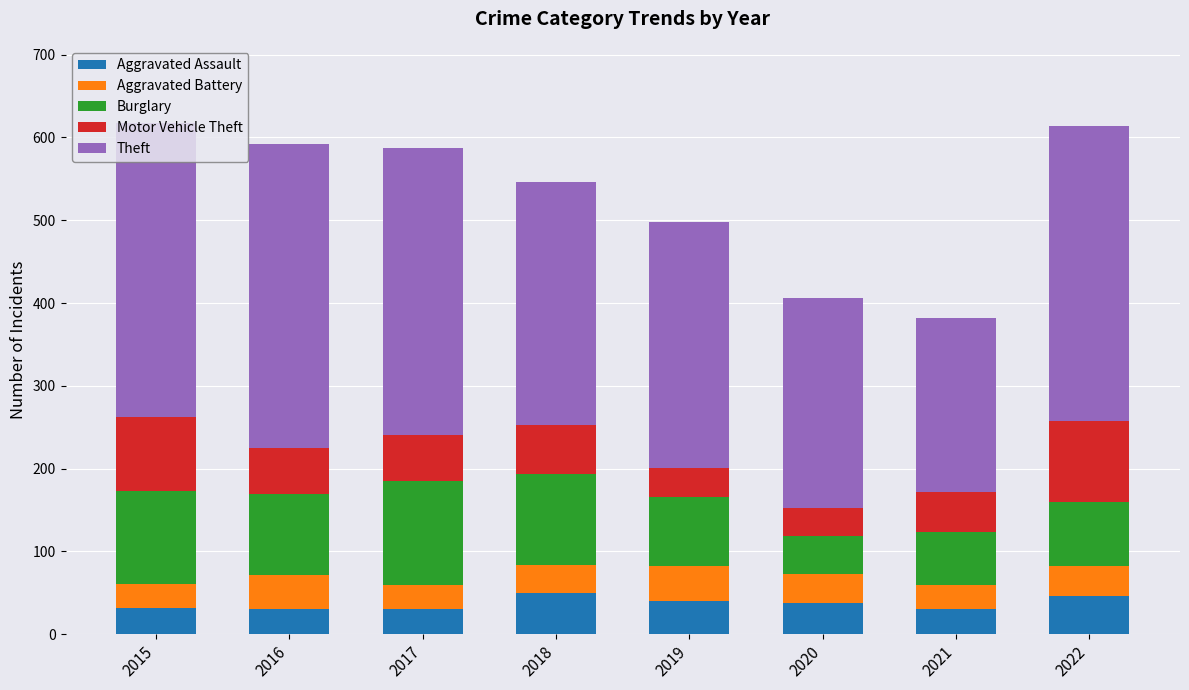

Count the number of data series in this chart.

5